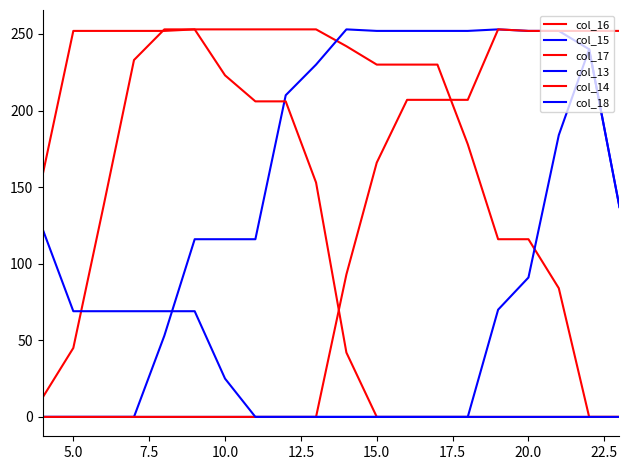

True or false: col_14 has more than 1 points higher than both neighbors.

False